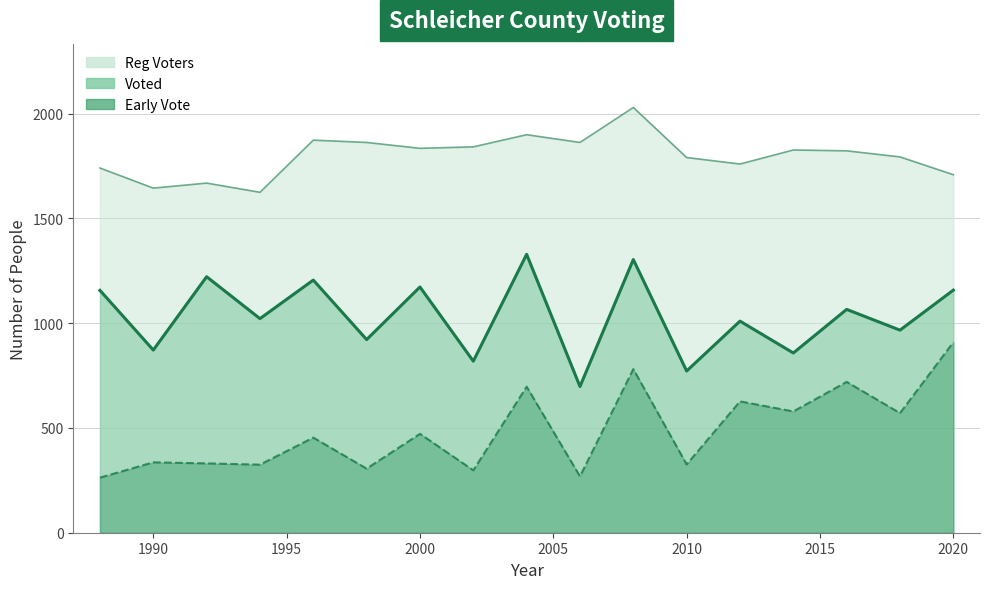

List the series in order of their peak value, highest first.

Reg Voters, Voted, Early Vote